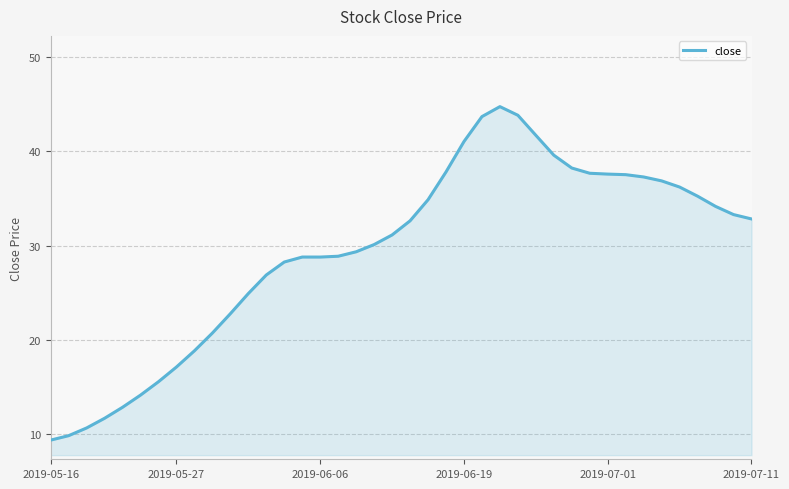

What is the maximum value shown in the chart?

44.7